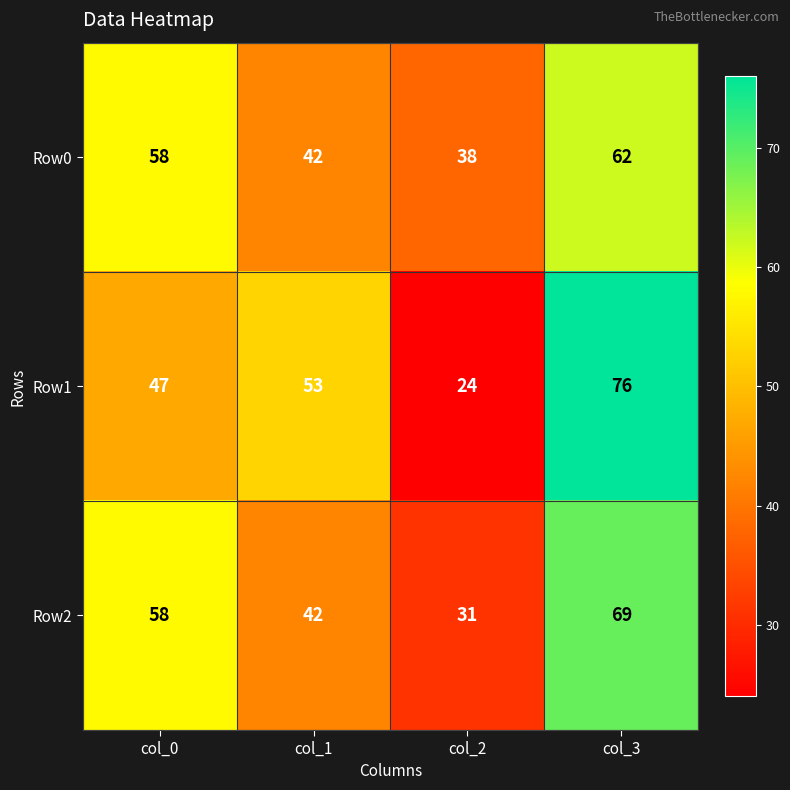

Is it true that Row0 equals 42 at col_1?

True